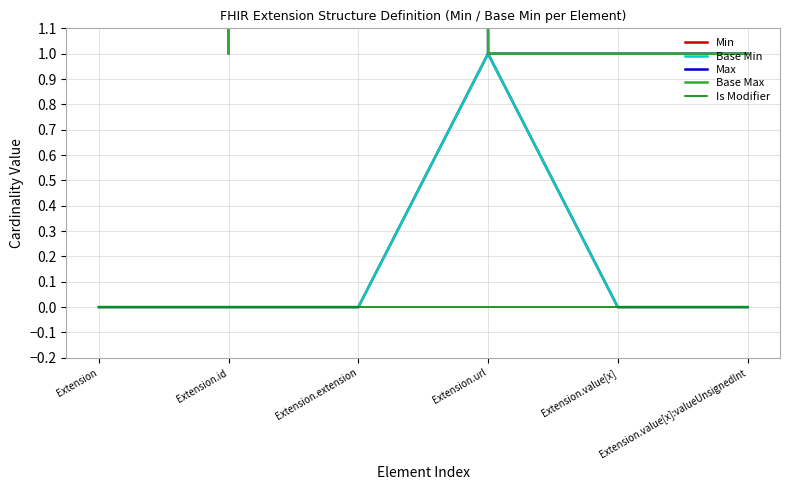

True or false: Min and Max intersect in this chart.

False